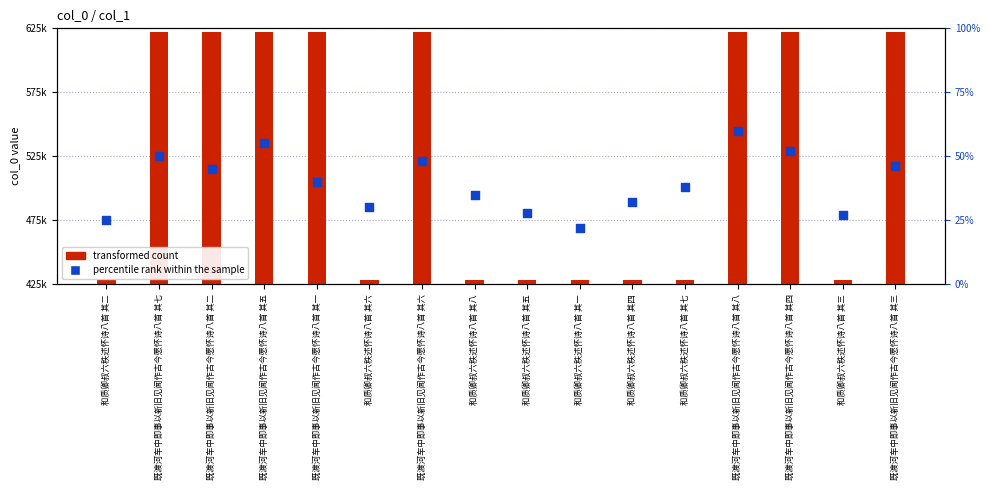

What is the total value across all series at 和质卿叔六秩述怀诗八首 其一?

428205